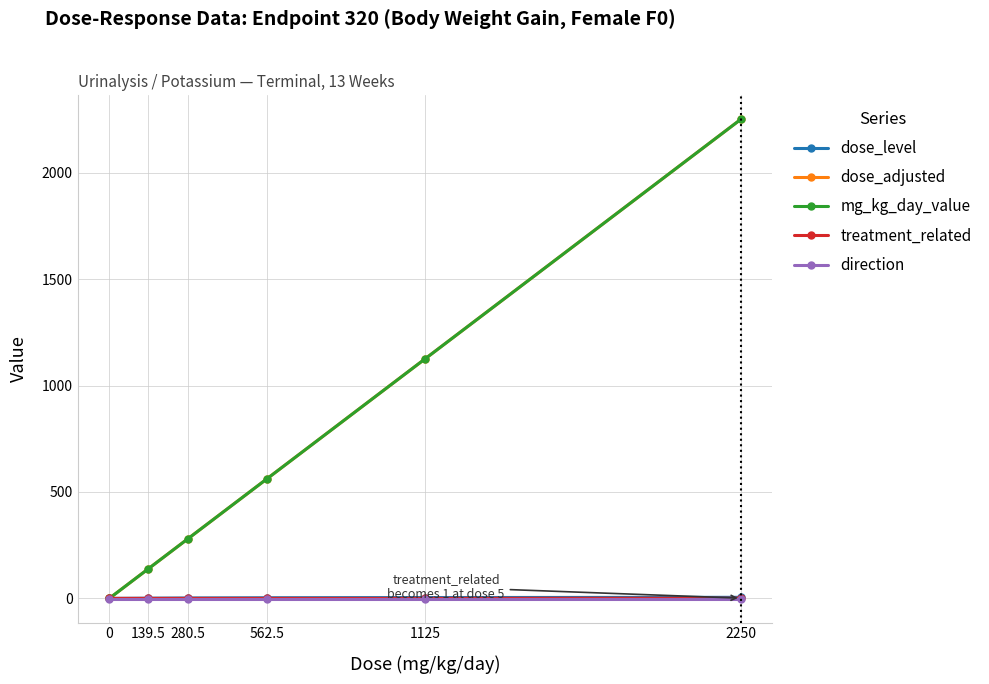

Between 0 and 1125, which series saw the biggest shift?

dose_adjusted